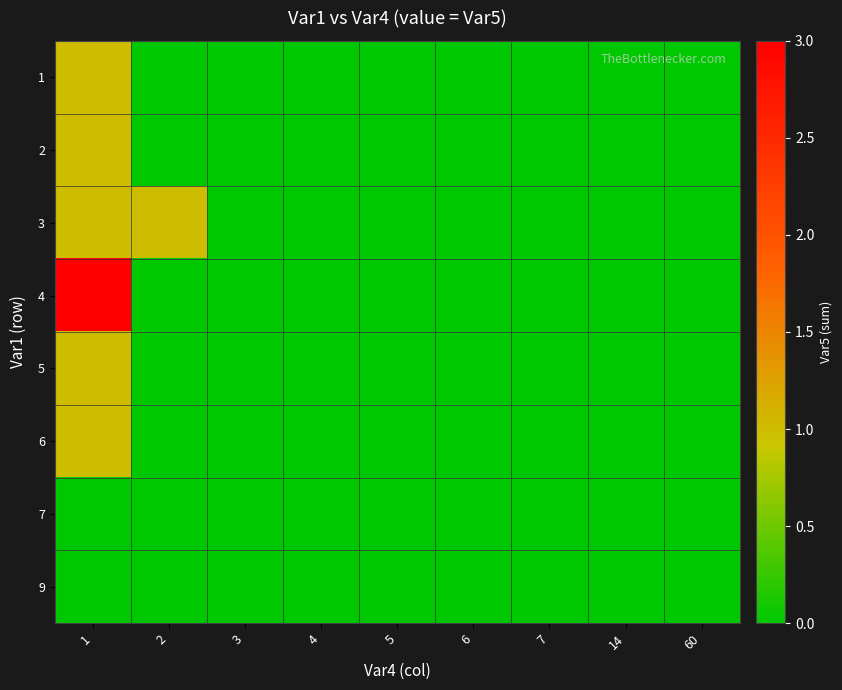

Rank the series by their maximum value, from lowest to highest.

7, 9, 1, 2, 3, 5, 6, 4